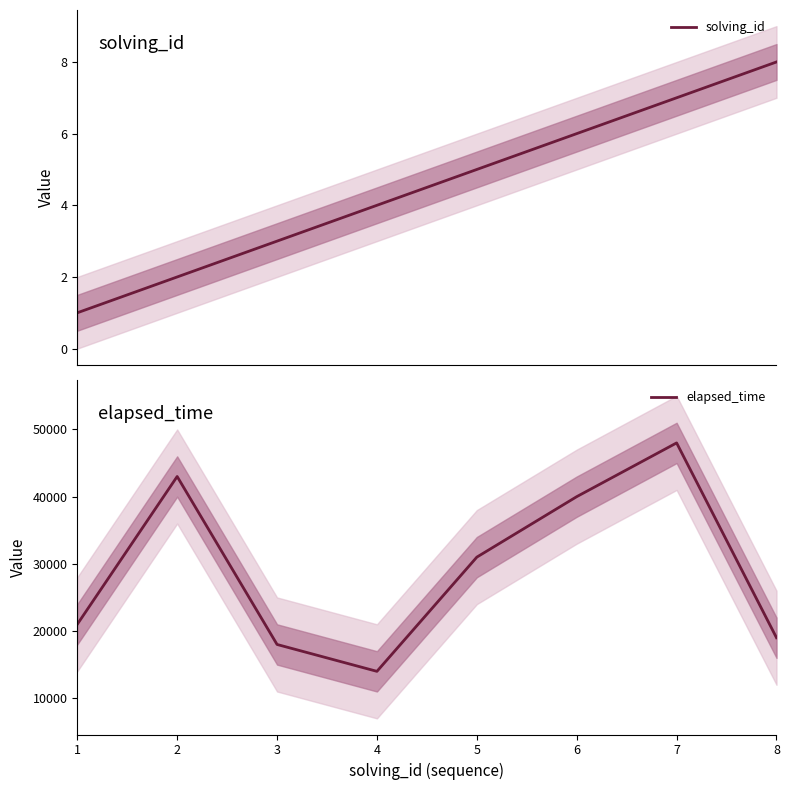

How many values in the elapsed_time series are below 31000?

4